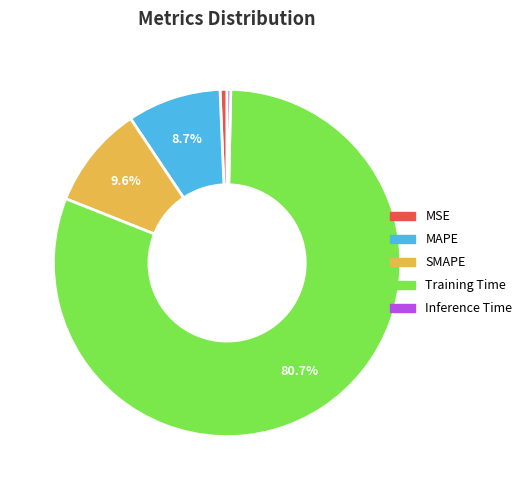

Is the sum of MAPE and MSE greater than half?

No